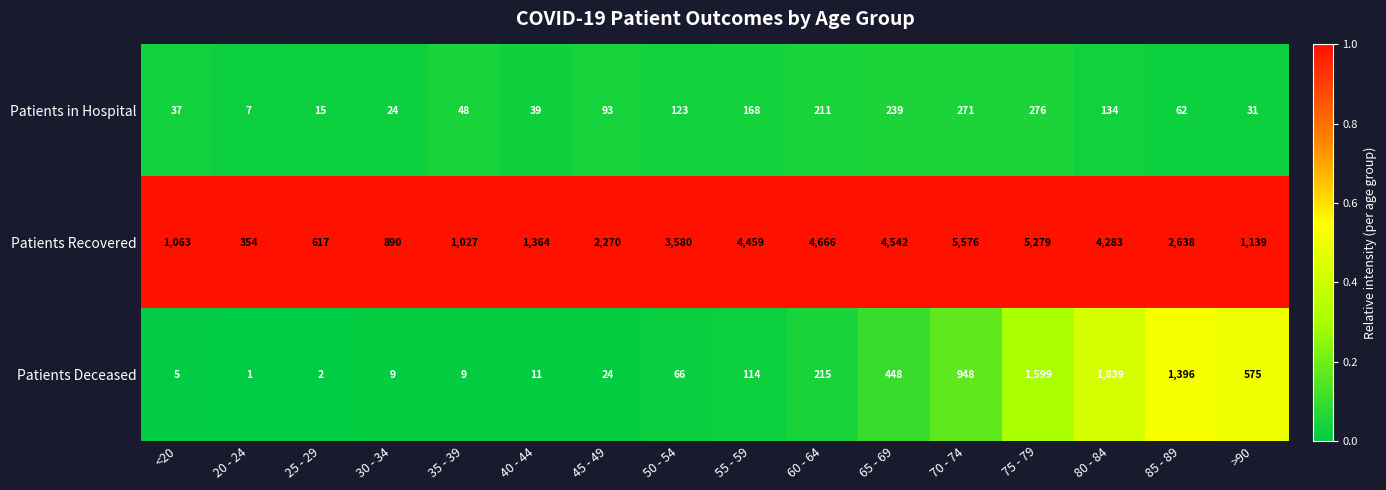

What is the difference between the Patients in Hospital values at 80 - 84 and 60 - 64?

77